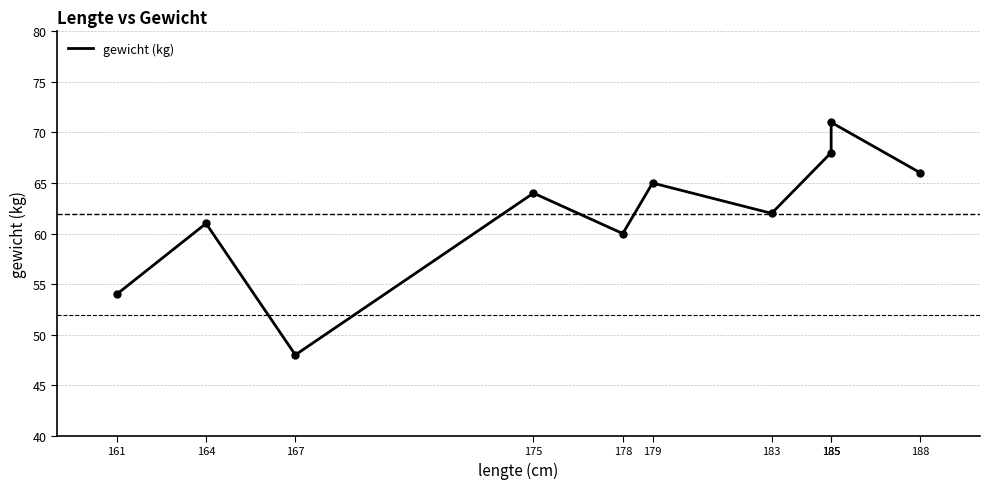

Reading right to left, list all the values displayed in this chart.

188=66	185=71	185=68	183=62	179=65	178=60	175=64	167=48	164=61	161=54